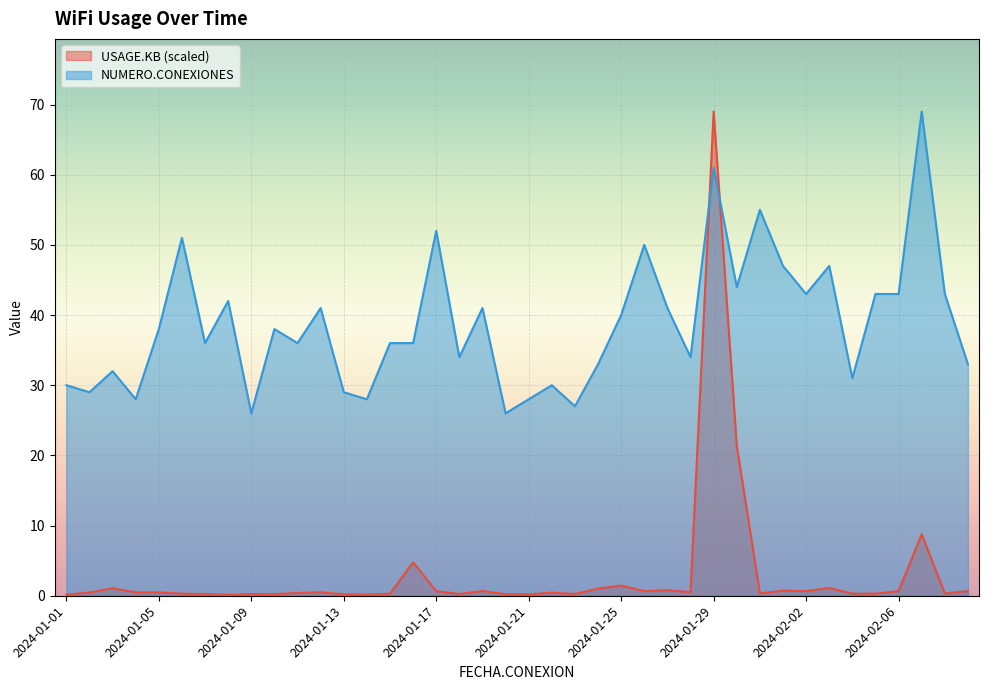

What is the label of the 13th point from the left?

2024-01-13